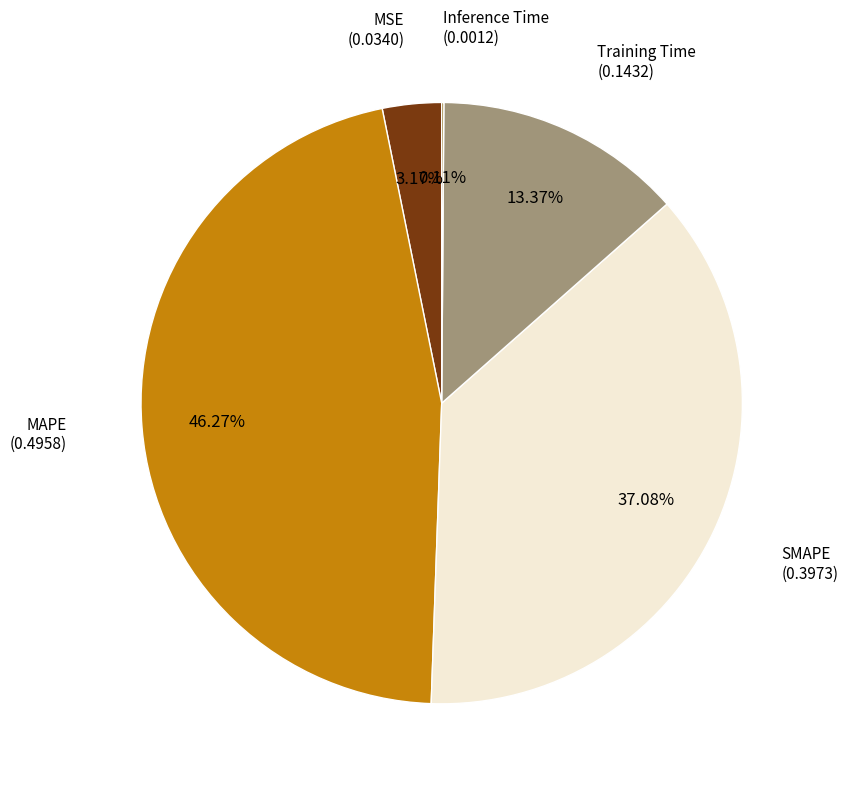

Is there a majority slice in this chart?

No